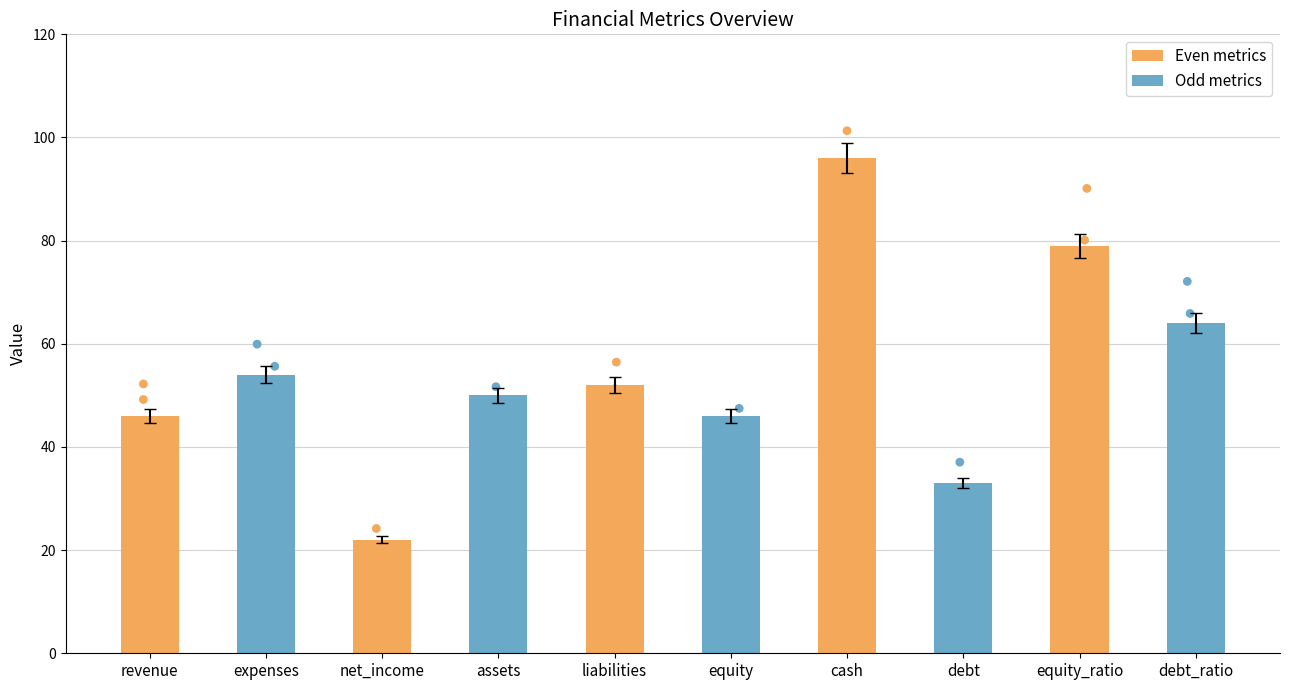

What is the ratio of the value at equity to the value at assets?

0.9